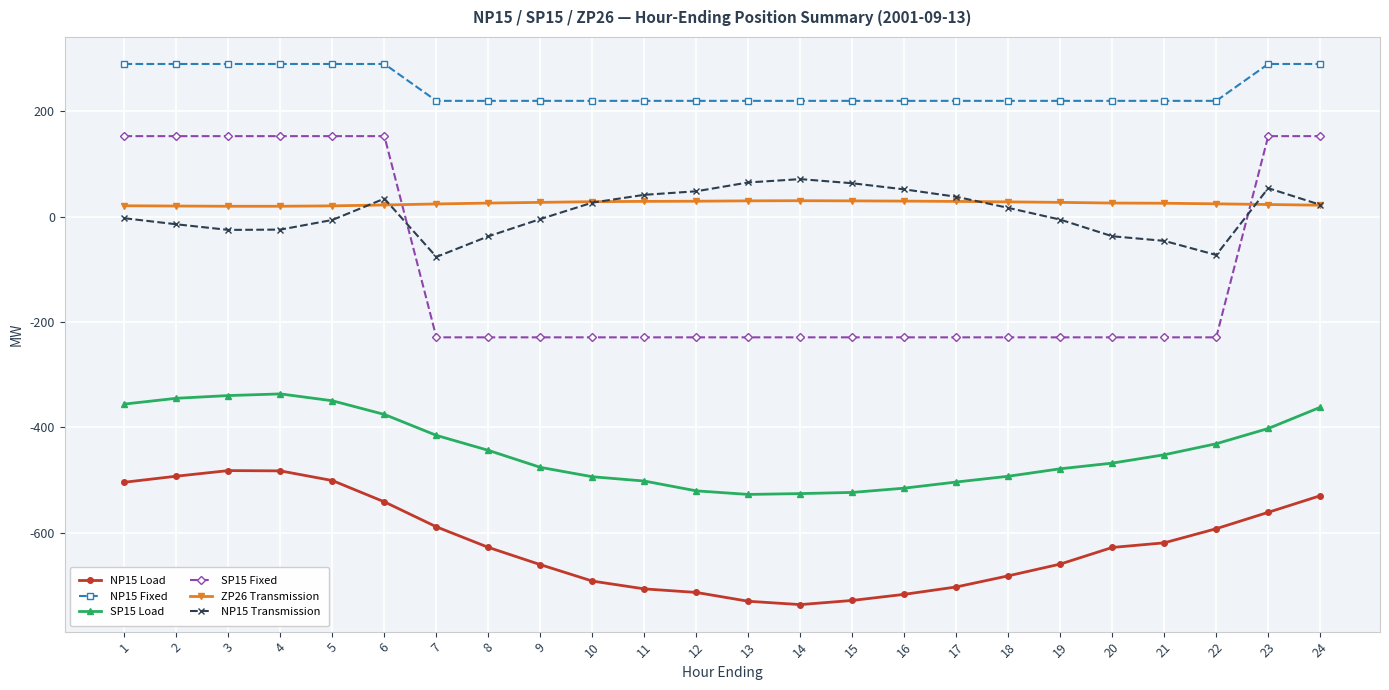

What is the average value of the NP15 Fixed series?

243.3